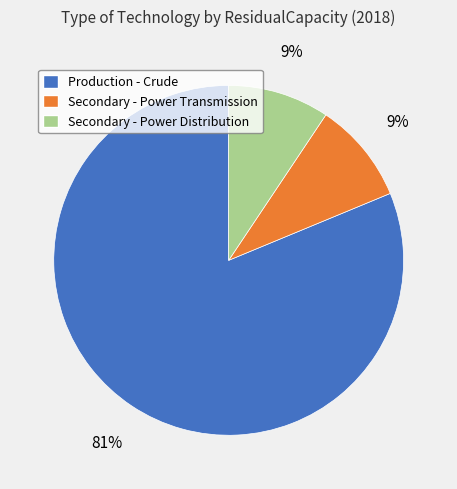

To the nearest percent, what is the average slice percentage?

33%